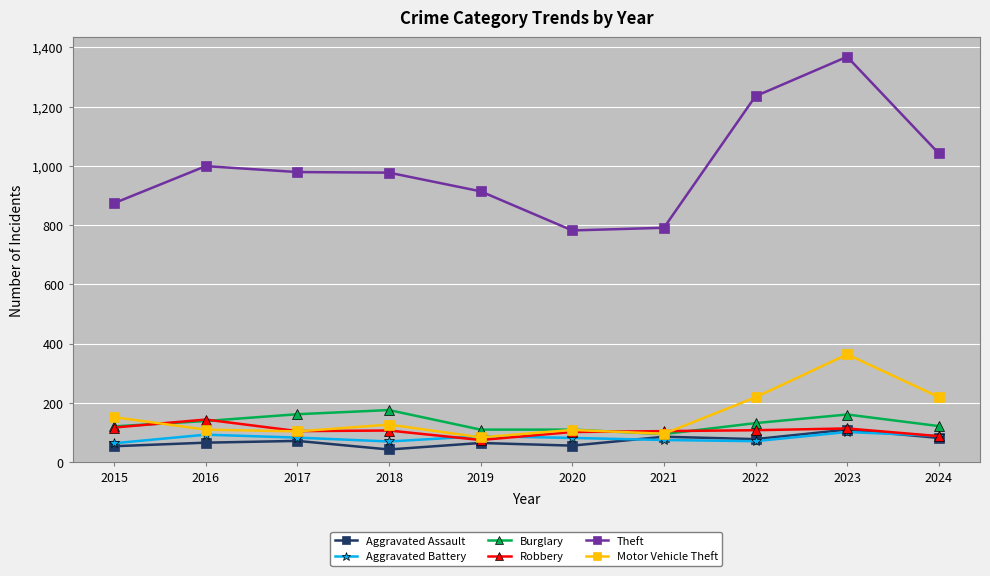

Where does the Burglary series first go above 132?

2016